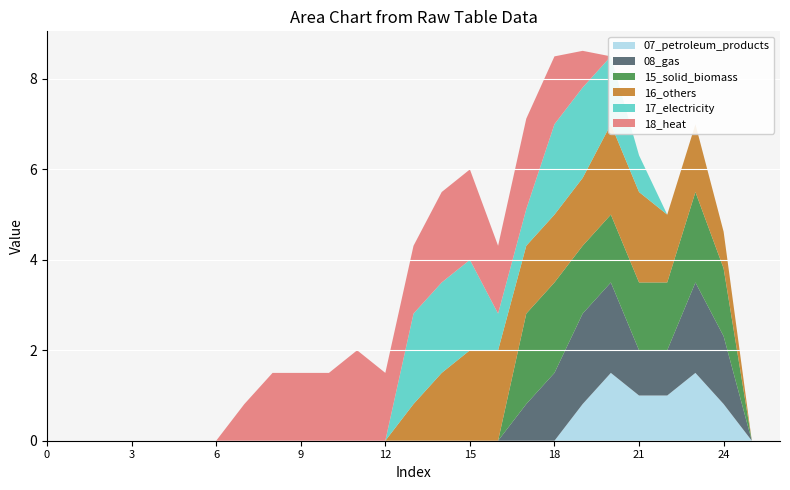

Reading right to left, what are all the values shown in this chart?

col_10: 26=0.0	25=0.0	24=0.8	23=1.5	22=1.0	21=1.0	20=1.5	19=0.8	18=0.0	17=0.0	16=0.0	15=0.0	14=0.0	13=0.0	12=0.0	11=0.0	10=0.0	9=0.0	8=0.0	7=0.0	6=0.0	5=0.0	4=0.0	3=0.0	2=0.0	1=0.0	0=0.0
col_11: 26=0.0	25=0.0	24=1.5	23=2.0	22=1.0	21=1.0	20=2.0	19=2.0	18=1.5	17=0.8	16=0.0	15=0.0	14=0.0	13=0.0	12=0.0	11=0.0	10=0.0	9=0.0	8=0.0	7=0.0	6=0.0	5=0.0	4=0.0	3=0.0	2=0.0	1=0.0	0=0.0
col_12: 26=0.0	25=0.0	24=1.5	23=2.0	22=1.5	21=1.5	20=1.5	19=1.5	18=2.0	17=2.0	16=0.0	15=0.0	14=0.0	13=0.0	12=0.0	11=0.0	10=0.0	9=0.0	8=0.0	7=0.0	6=0.0	5=0.0	4=0.0	3=0.0	2=0.0	1=0.0	0=0.0
col_13: 26=0.0	25=0.0	24=0.8	23=1.5	22=1.5	21=2.0	20=2.0	19=1.5	18=1.5	17=1.5	16=2.0	15=2.0	14=1.5	13=0.8	12=0.0	11=0.0	10=0.0	9=0.0	8=0.0	7=0.0	6=0.0	5=0.0	4=0.0	3=0.0	2=0.0	1=0.0	0=0.0
col_14: 26=0.0	25=0.0	24=0.0	23=0.0	22=0.0	21=0.8	20=1.5	19=2.0	18=2.0	17=0.8	16=0.8	15=2.0	14=2.0	13=2.0	12=0.0	11=0.0	10=0.0	9=0.0	8=0.0	7=0.0	6=0.0	5=0.0	4=0.0	3=0.0	2=0.0	1=0.0	0=0.0
col_15: 26=0.0	25=0.0	24=0.0	23=0.0	22=0.0	21=0.0	20=0.0	19=0.8	18=1.5	17=2.0	16=1.5	15=2.0	14=2.0	13=1.5	12=1.5	11=2.0	10=1.5	9=1.5	8=1.5	7=0.8	6=0.0	5=0.0	4=0.0	3=0.0	2=0.0	1=0.0	0=0.0